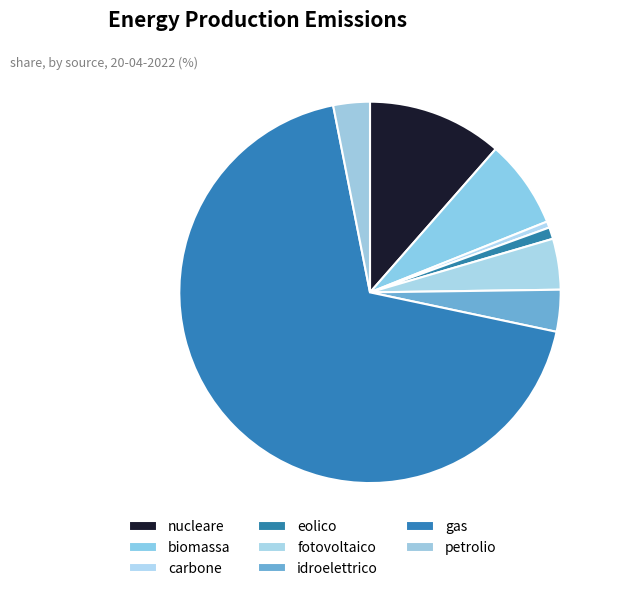

Rank the categories by value from highest to lowest.

gas, nucleare, biomassa, fotovoltaico, idroelettrico, petrolio, eolico, carbone